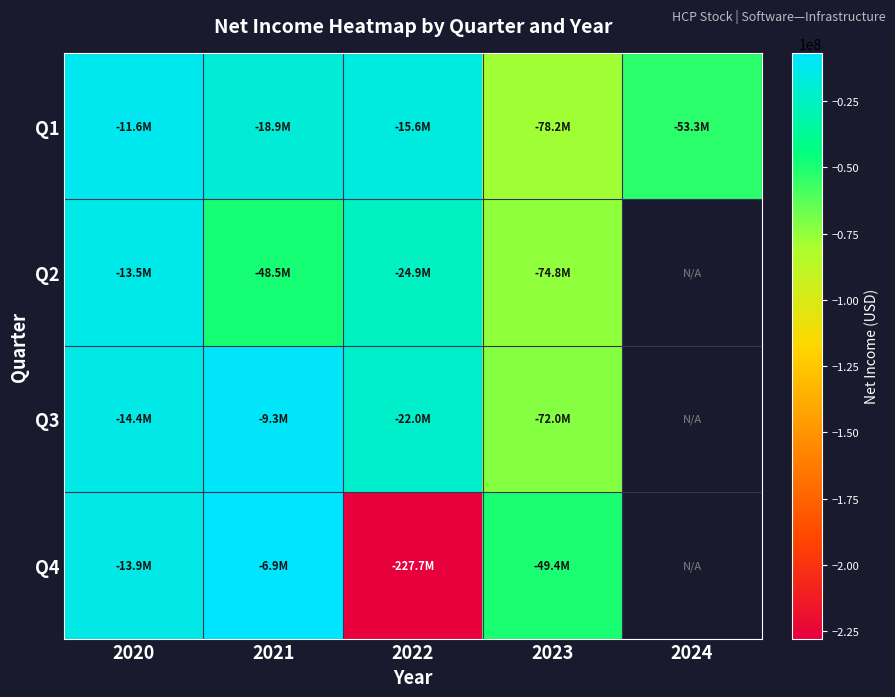

At which category is the sum across all series the highest?

2020